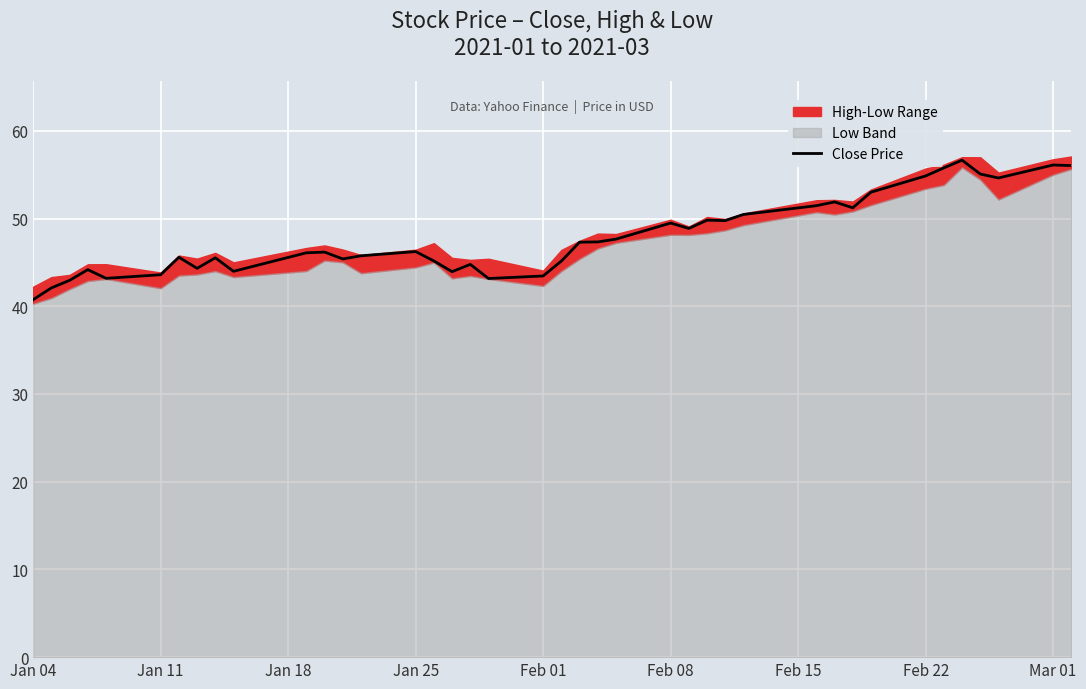

Is it true that Close Price equals 11.2 at Jan 04?

False